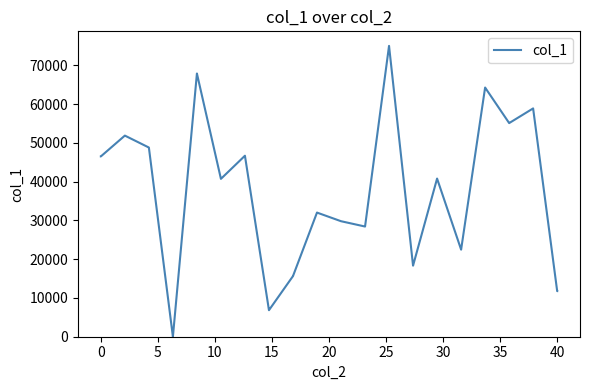

What is the greatest value displayed?

75000.0